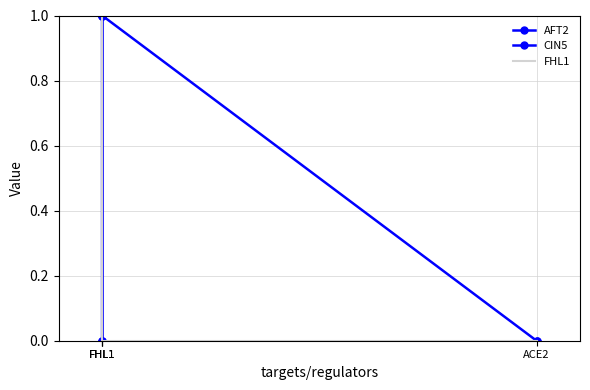

Count the number of data series in this chart.

3